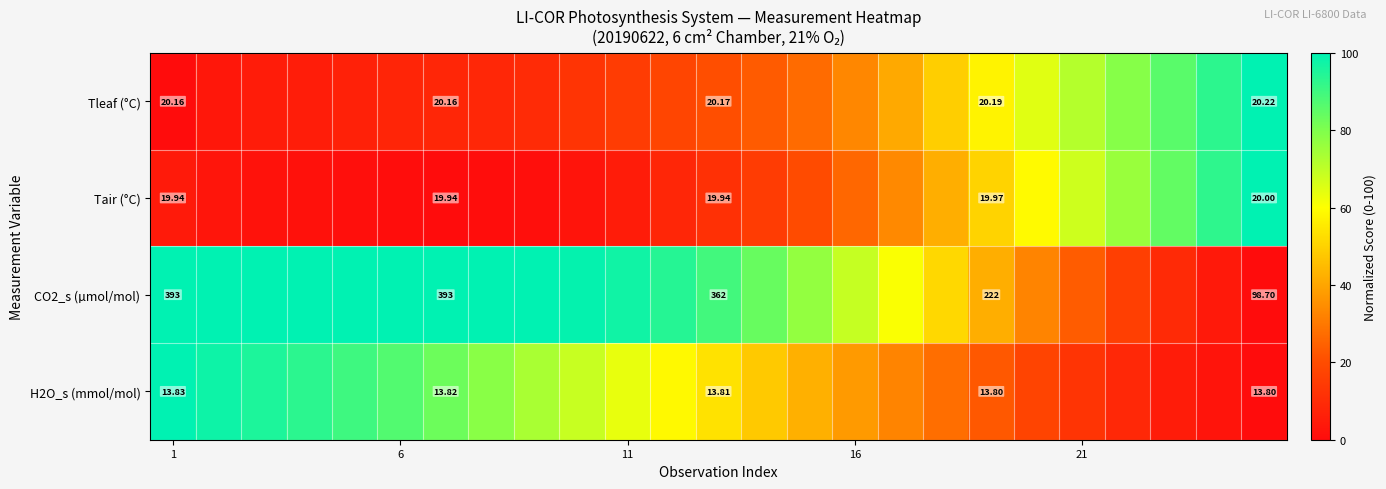

How many values in the H2O_s (mmol/mol) series are below 53?

12